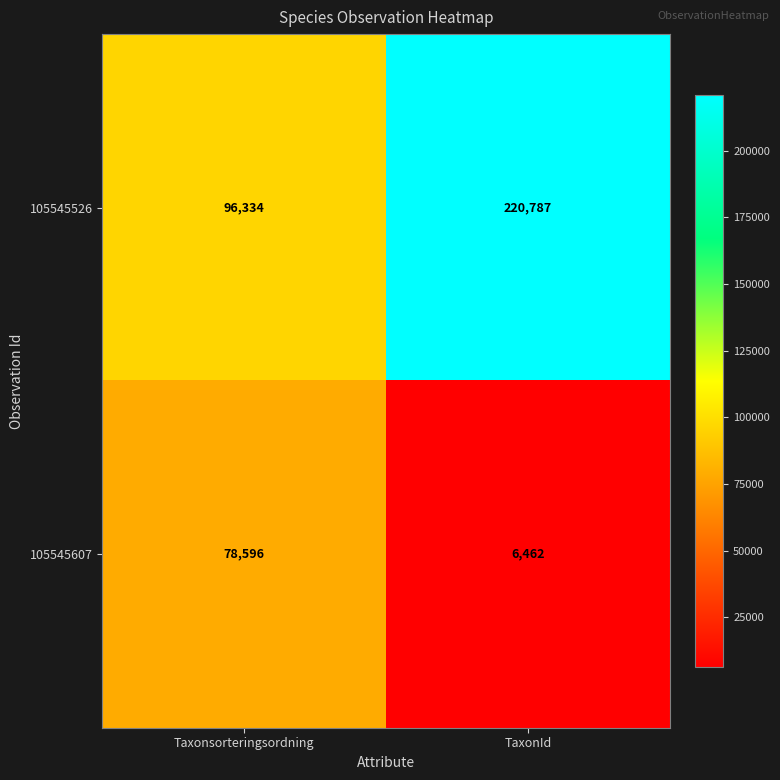

What is the difference between the 105545526 values at TaxonId and Taxonsorteringsordning?

124453